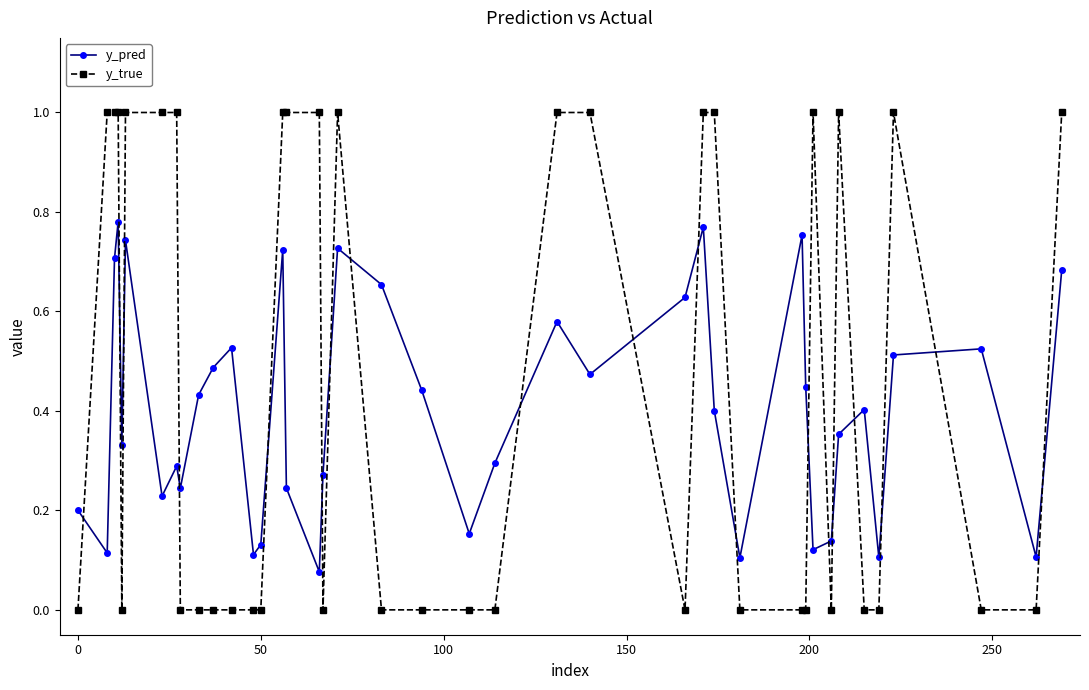

How many intersections are there between y_pred and y_true?

19